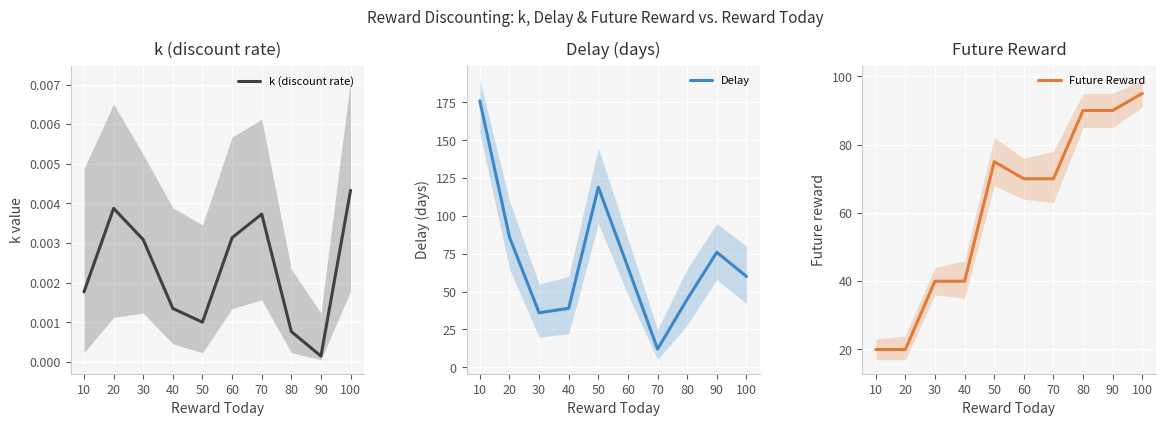

True or false: k (discount rate) and Future Reward intersect in this chart.

False